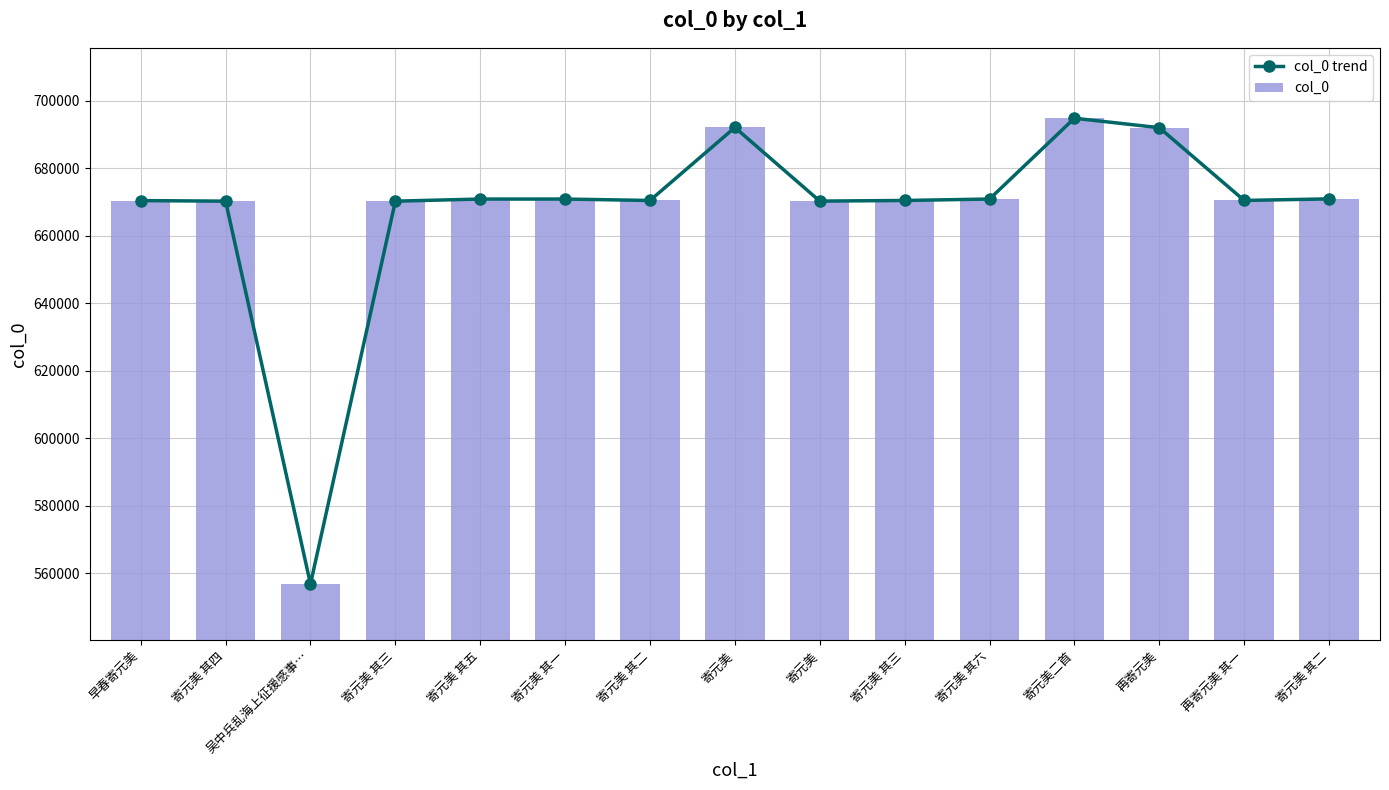

What is the value of the col_0 bar at the 12th from the left?

694787